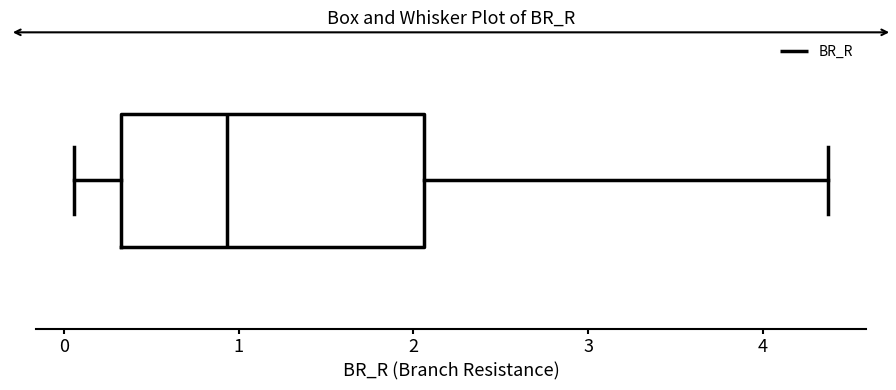

Where is the left edge of the box on the x-axis? The values are not printed on the chart, so give them approximately, as read against the axis.

0.3